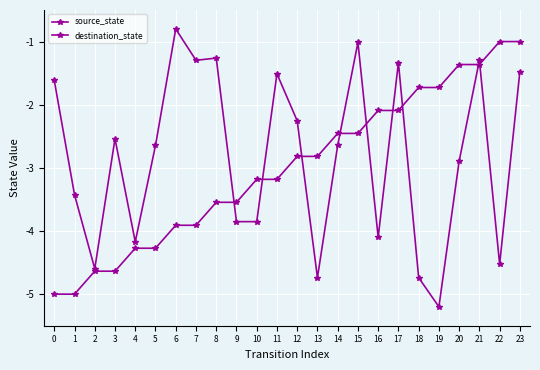

What is the spread (max minus min) of values at 13?

1.9